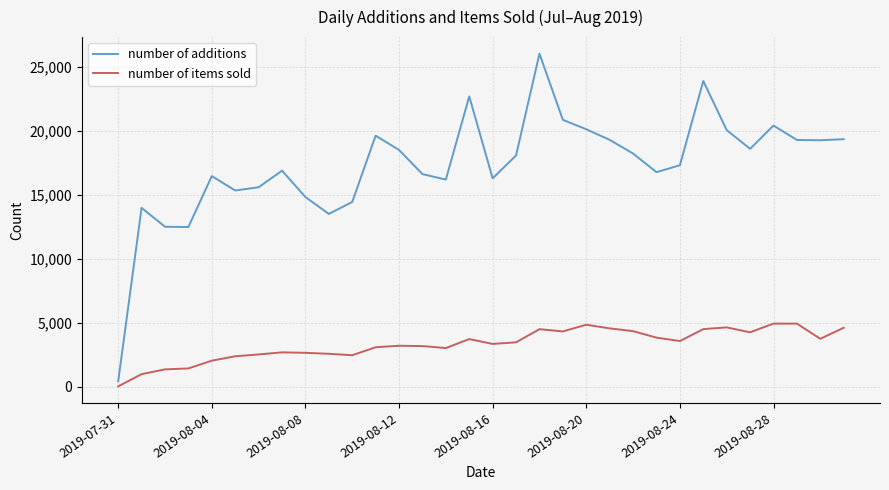

What is the highest value of the number of items sold series?

4919